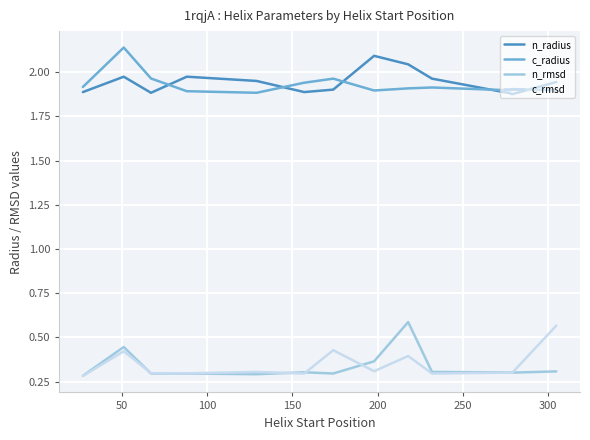

What is the smallest value displayed?

0.3